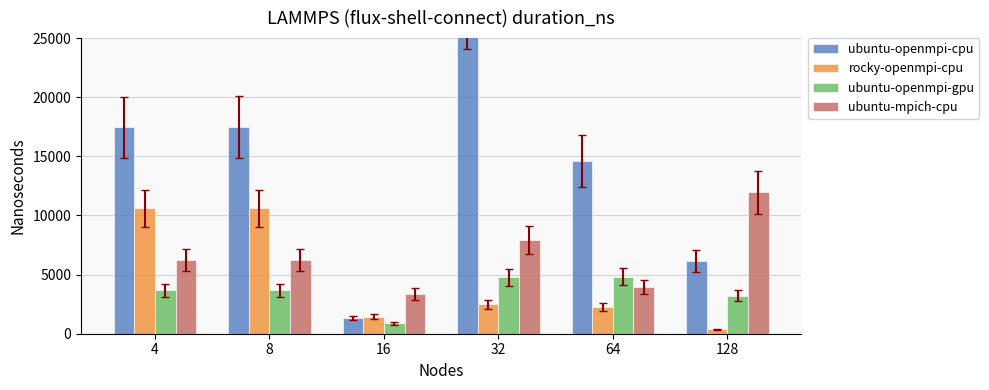

What are all the series names shown in the legend?

ubuntu-openmpi-cpu, rocky-openmpi-cpu, ubuntu-openmpi-gpu, ubuntu-mpich-cpu